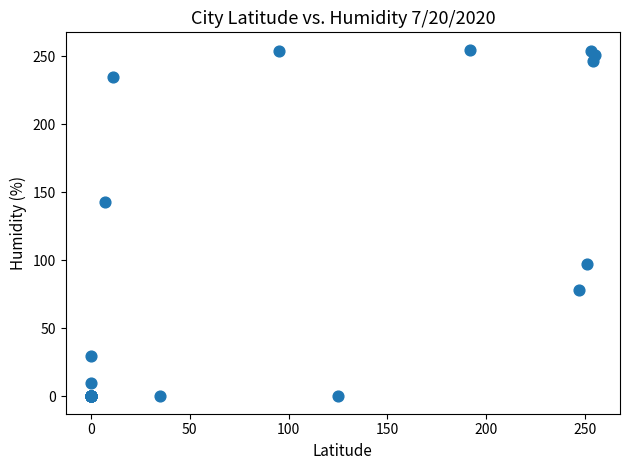

What Y value in the scatter plot is closest to 127?

143